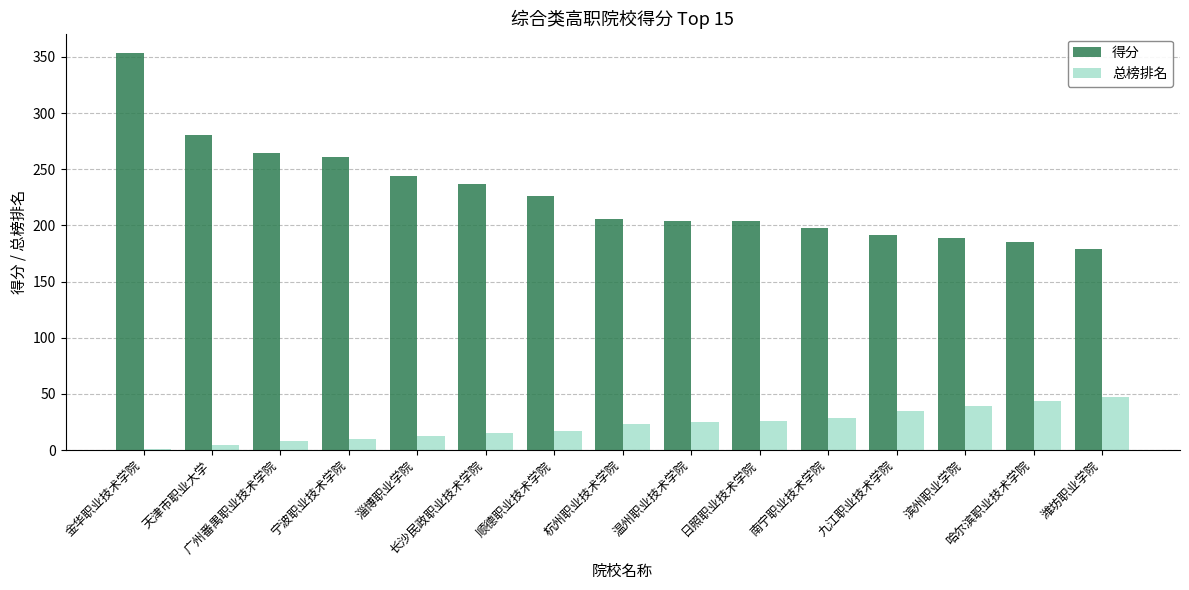

Which series has the largest total across all categories?

得分